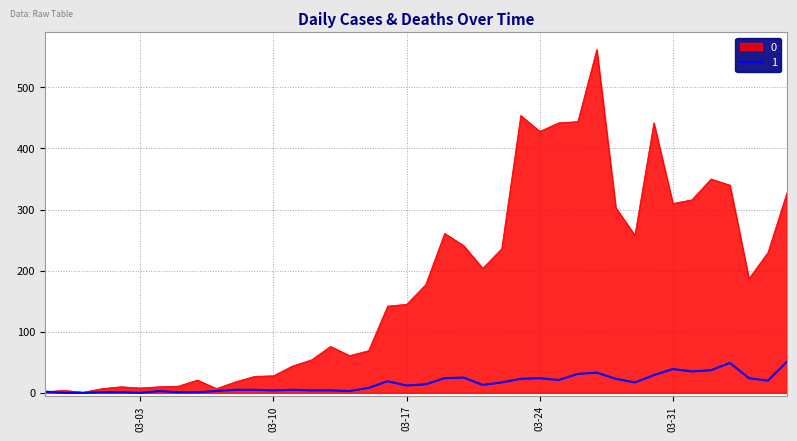

Rank the series by their maximum value, from highest to lowest.

0, 1